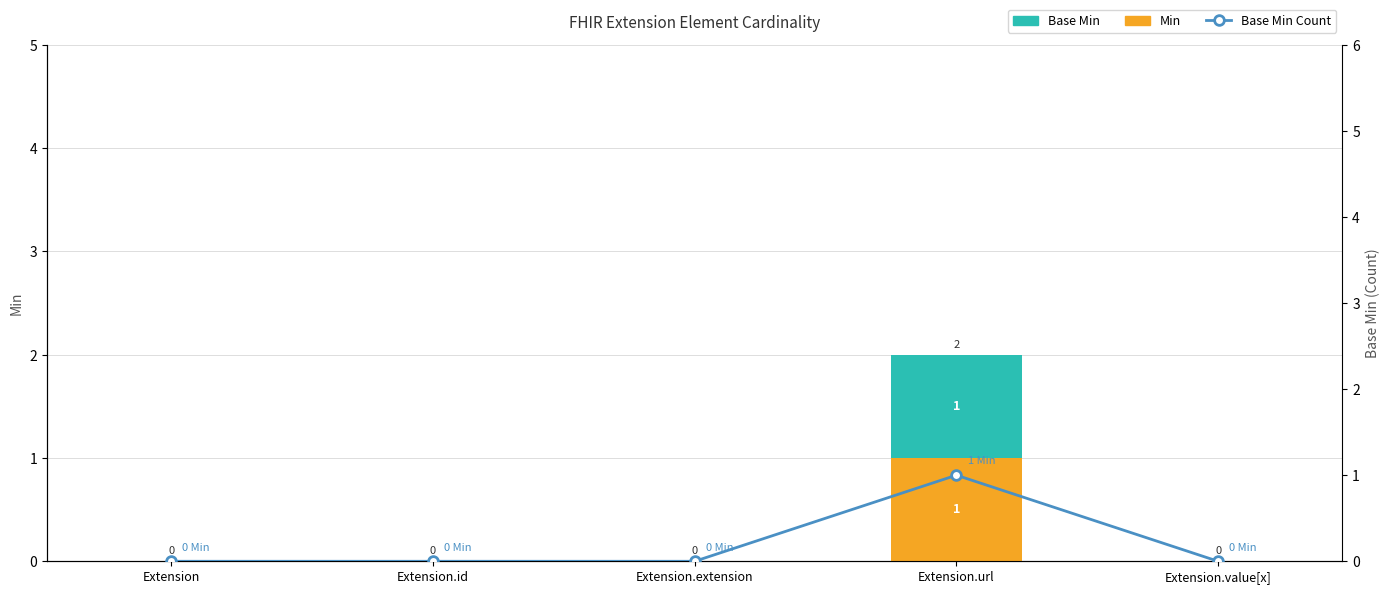

Reading left to right, list all the values displayed in this chart.

Min: Extension=0	Extension.id=0	Extension.extension=0	Extension.url=1	Extension.value[x]=0
Base Min: Extension=0	Extension.id=0	Extension.extension=0	Extension.url=1	Extension.value[x]=0
Base Min Count: Extension=0	Extension.id=0	Extension.extension=0	Extension.url=1	Extension.value[x]=0